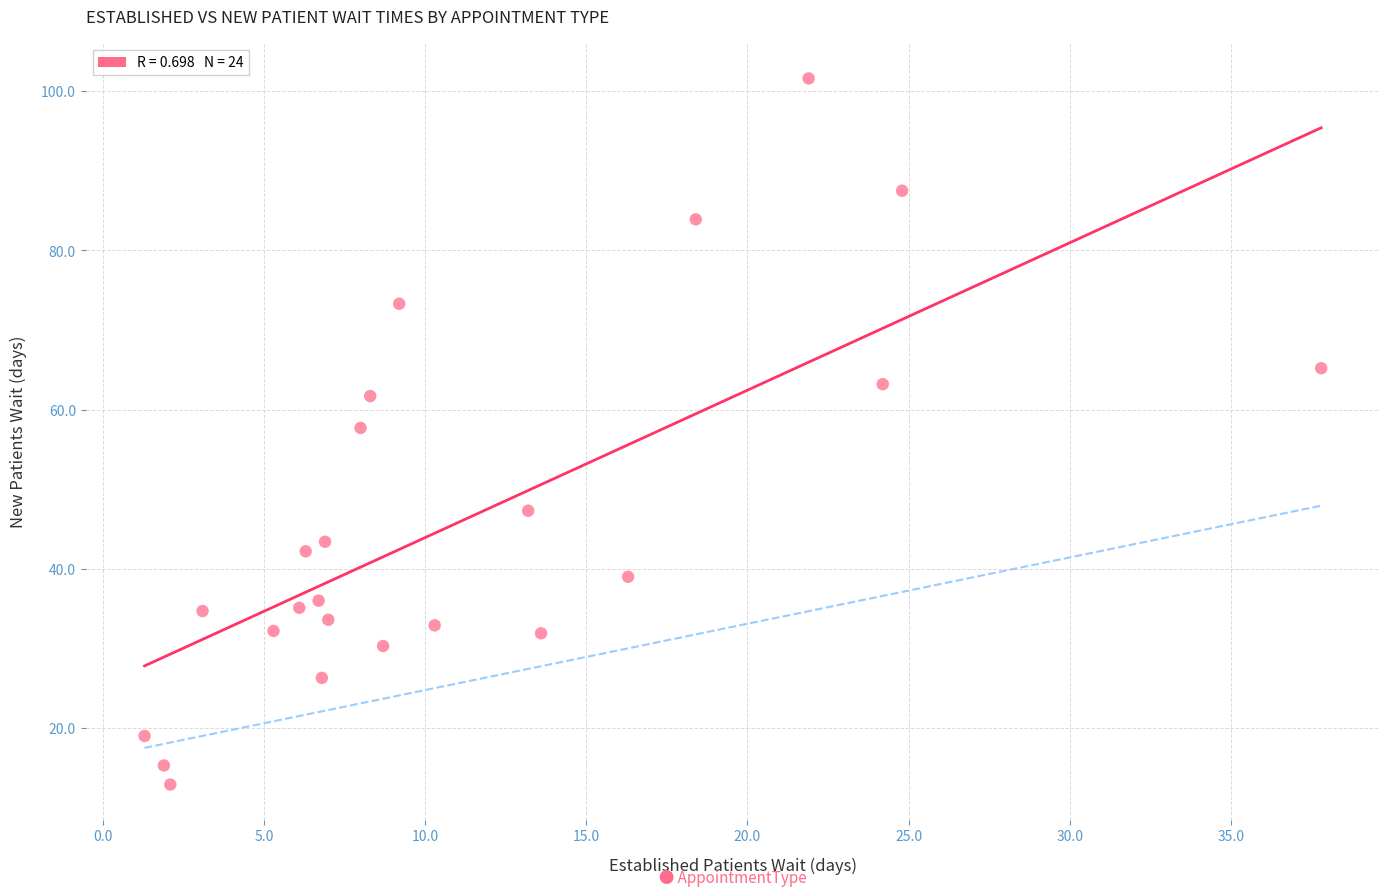

What is the range of Y values (max minus min)?

88.7